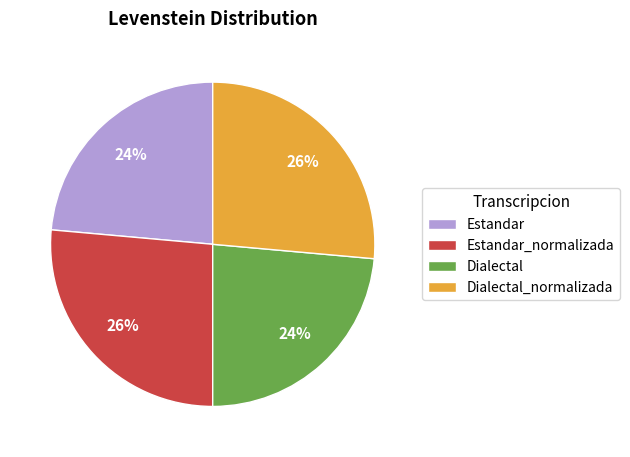

True or false: Estandar accounts for 38% of the total.

False